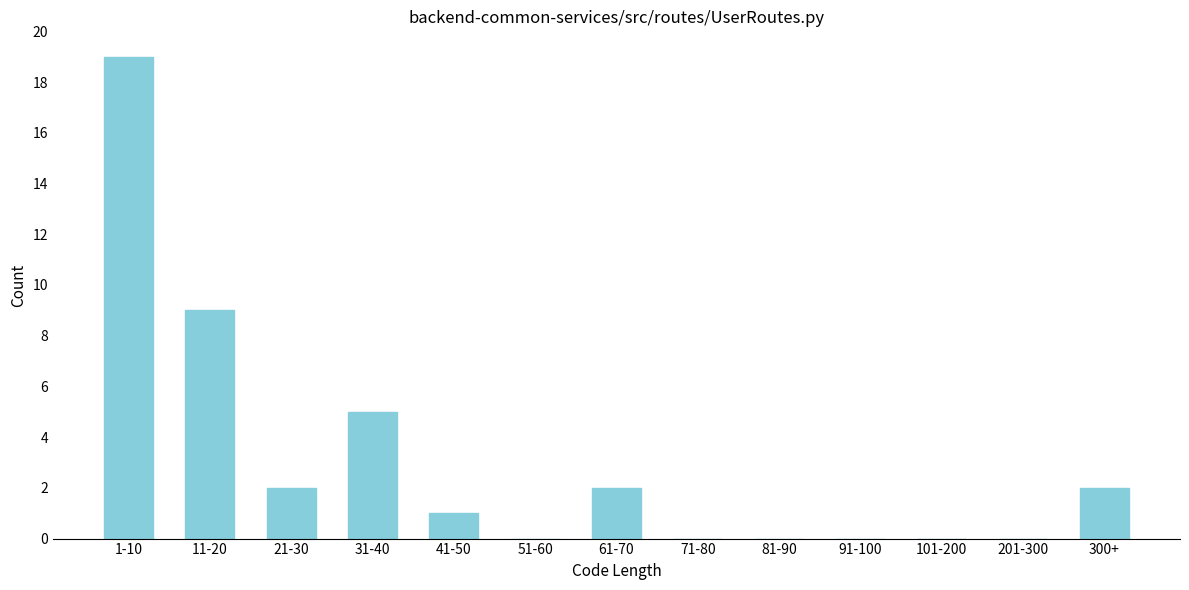

Reading left to right, transcribe all the data shown in this chart.

1-10=19	11-20=9	21-30=2	31-40=5	41-50=1	51-60=0	61-70=2	71-80=0	81-90=0	91-100=0	101-200=0	201-300=0	300+=2